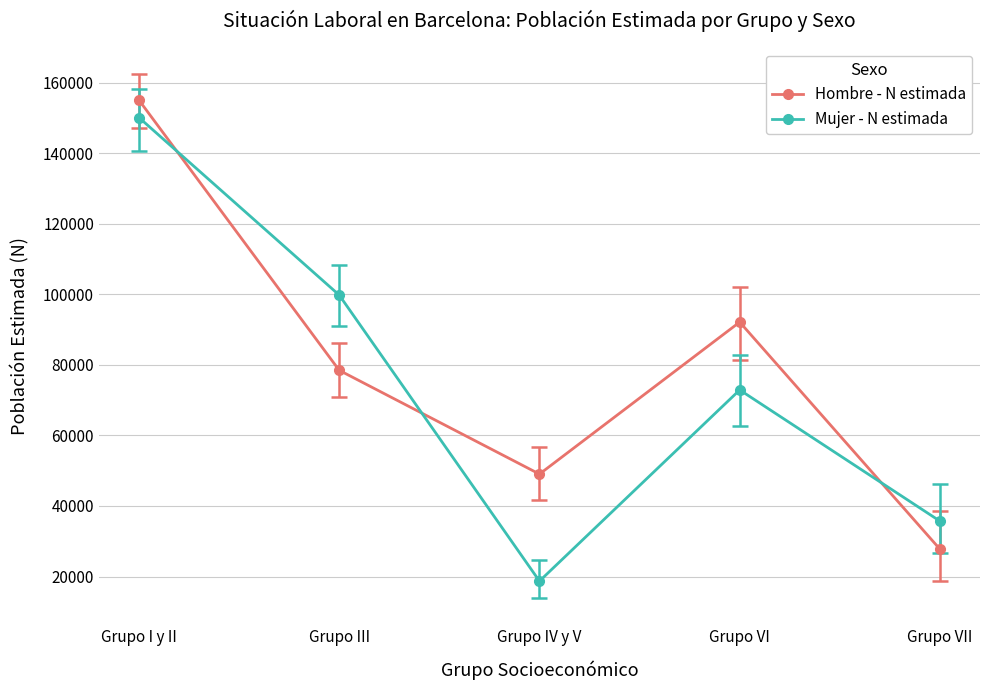

True or false: Mujer - N estimada has more than 2 points higher than both neighbors.

False